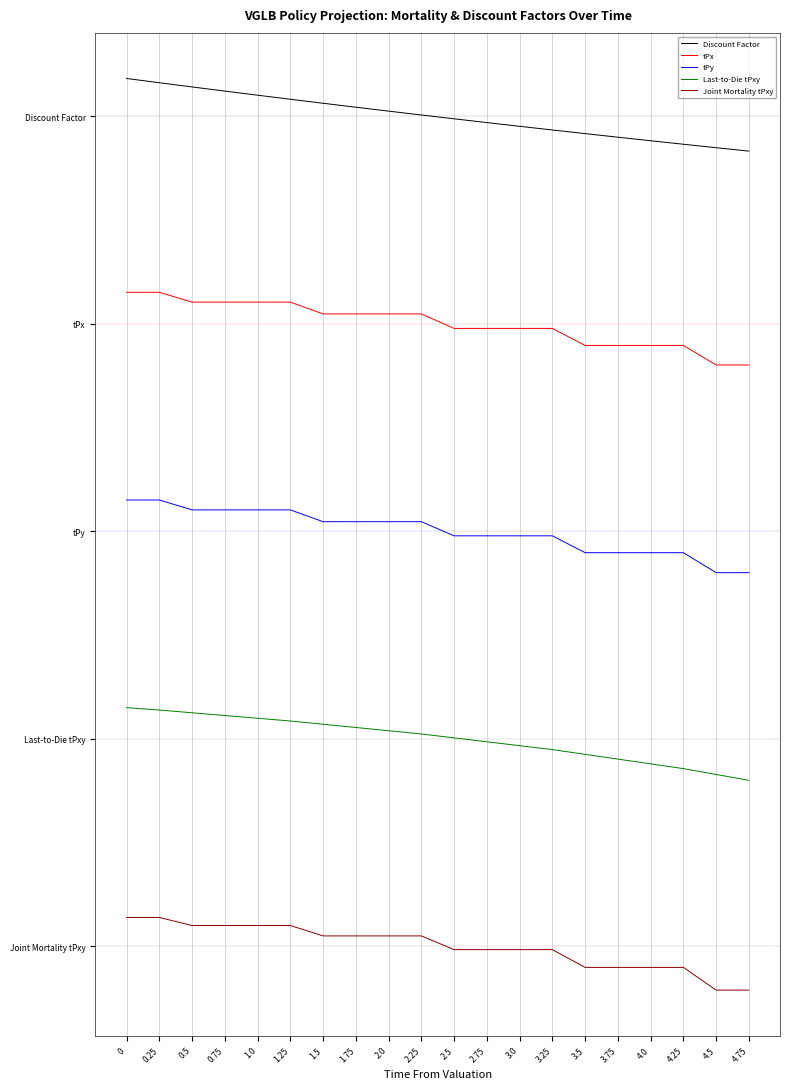

Which series changed the most between 1.0 and 1.5?

tPy